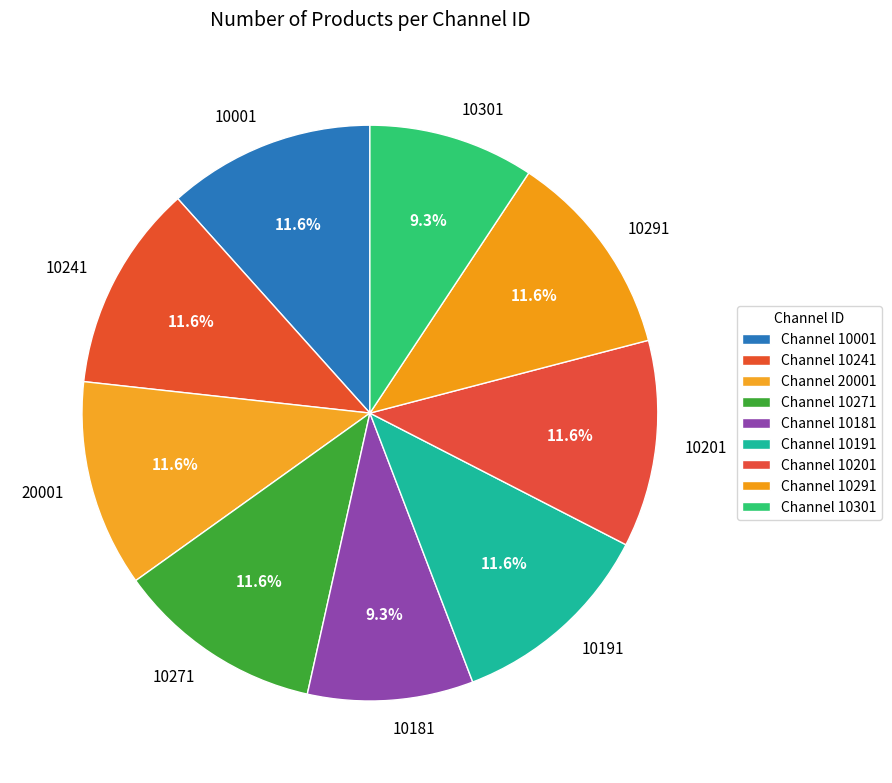

Which has a higher value, 10271 or 10301?

10271